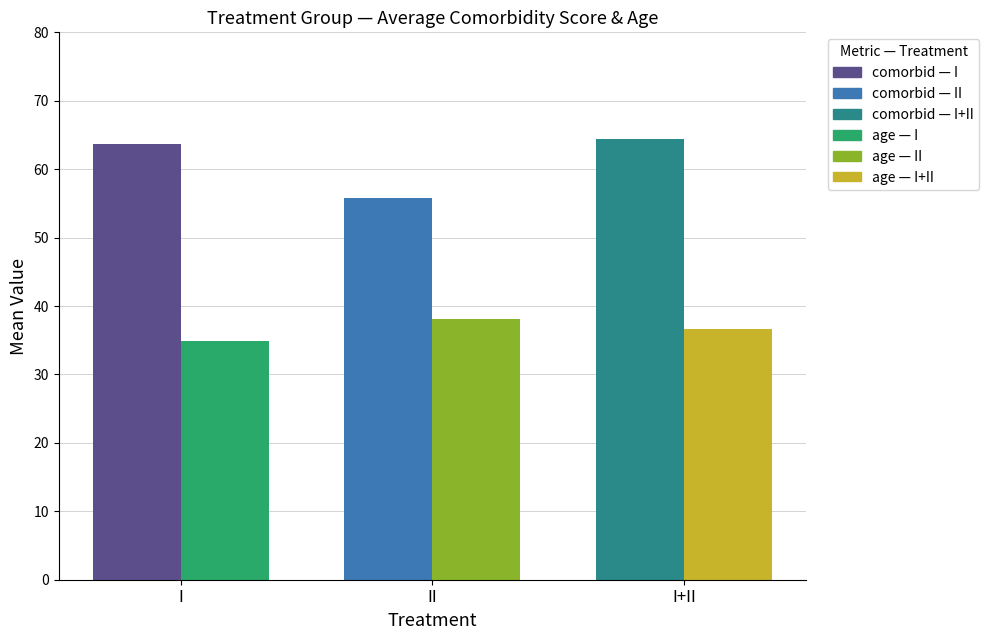

Rank the series at II from lowest to highest value.

age, comorbid